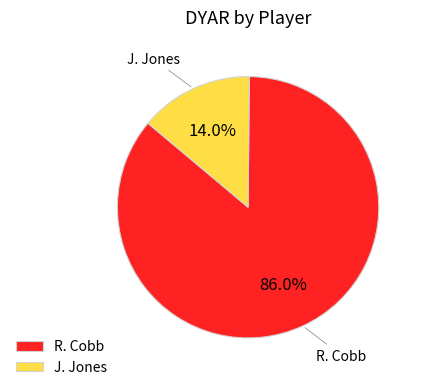

Is there a majority slice in this chart?

Yes